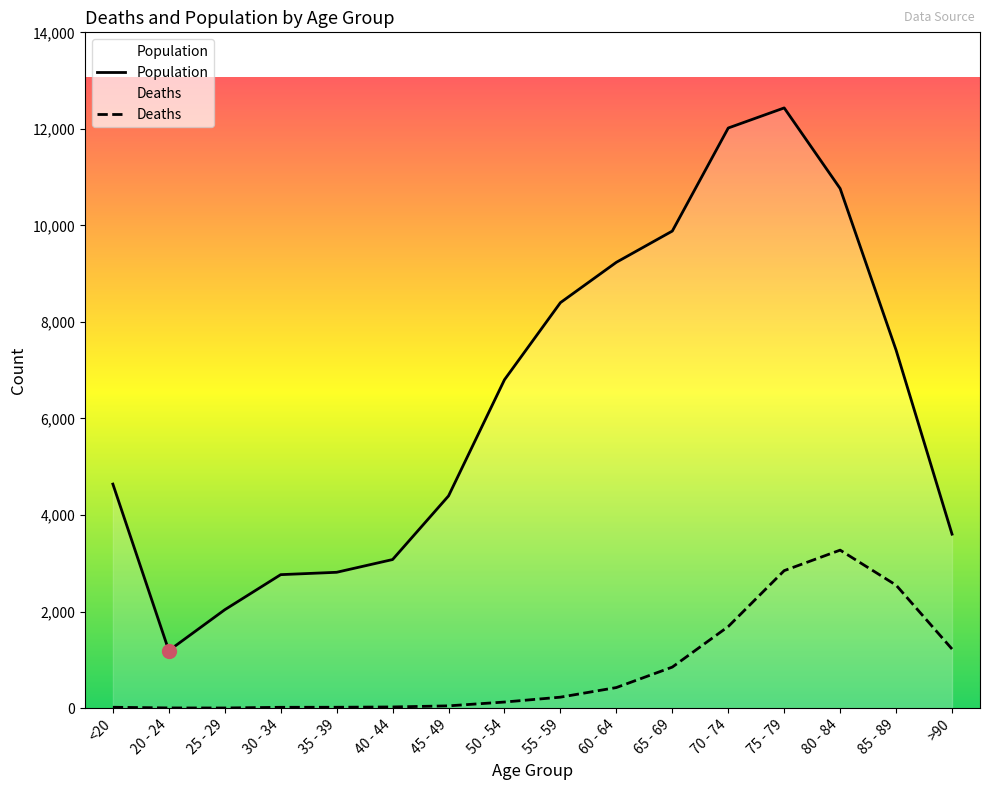

True or false: Deaths and Population intersect in this chart.

False